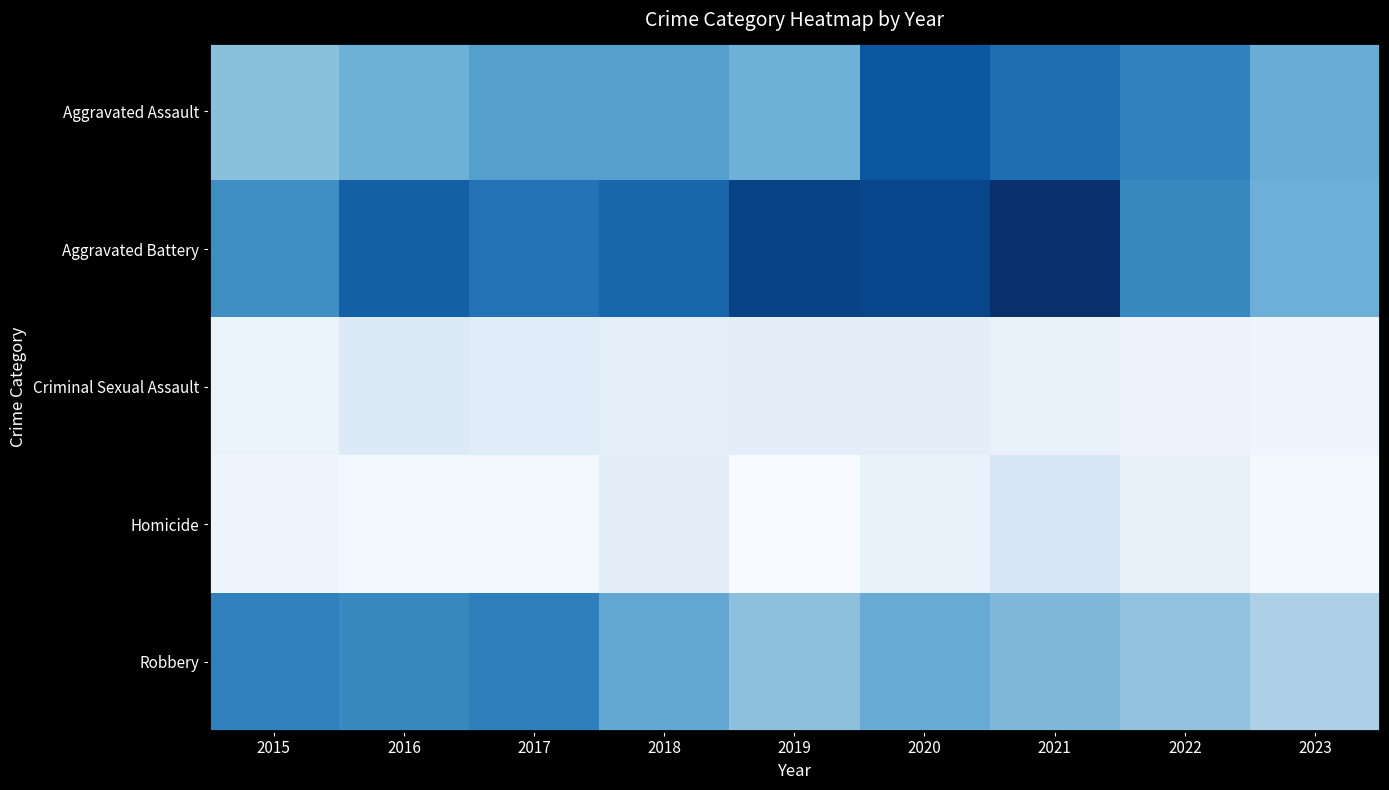

Reading left to right, transcribe all the data shown in this chart.

Aggravated Assault: 2015=89	2016=103	2017=118	2018=118	2019=103	2020=176	2021=157	2022=142	2023=106
Aggravated Battery: 2015=133	2016=168	2017=154	2018=163	2019=190	2020=188	2021=205	2022=137	2023=104
Criminal Sexual Assault: 2015=18	2016=32	2017=28	2018=23	2019=24	2020=24	2021=19	2022=16	2023=14
Homicide: 2015=15	2016=10	2017=11	2018=26	2019=5	2020=19	2021=37	2022=22	2023=9
Robbery: 2015=143	2016=137	2017=144	2018=110	2019=88	2020=107	2021=95	2022=86	2023=70